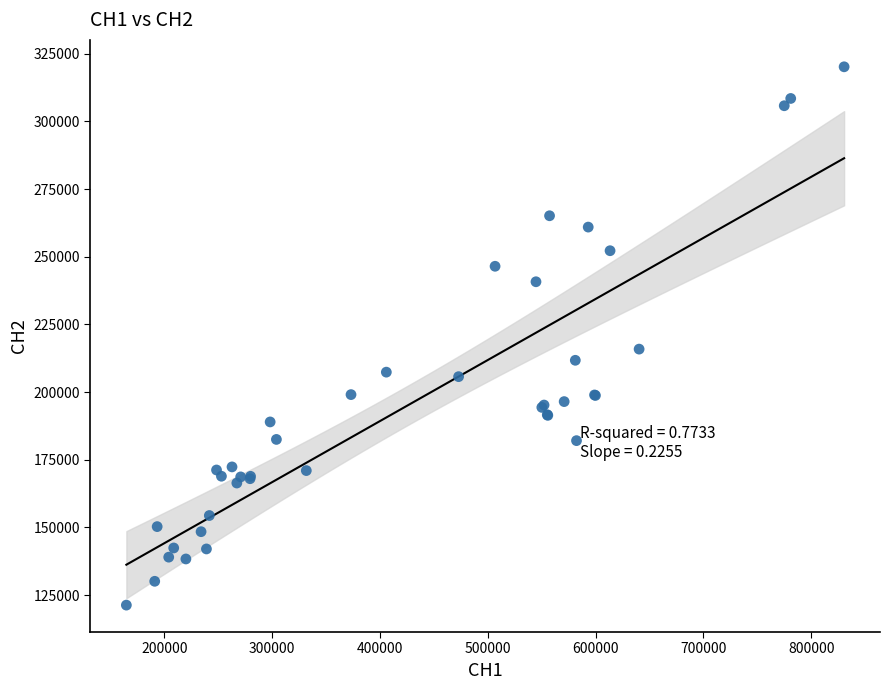

What Y value in the scatter plot is closest to 220728?

215869